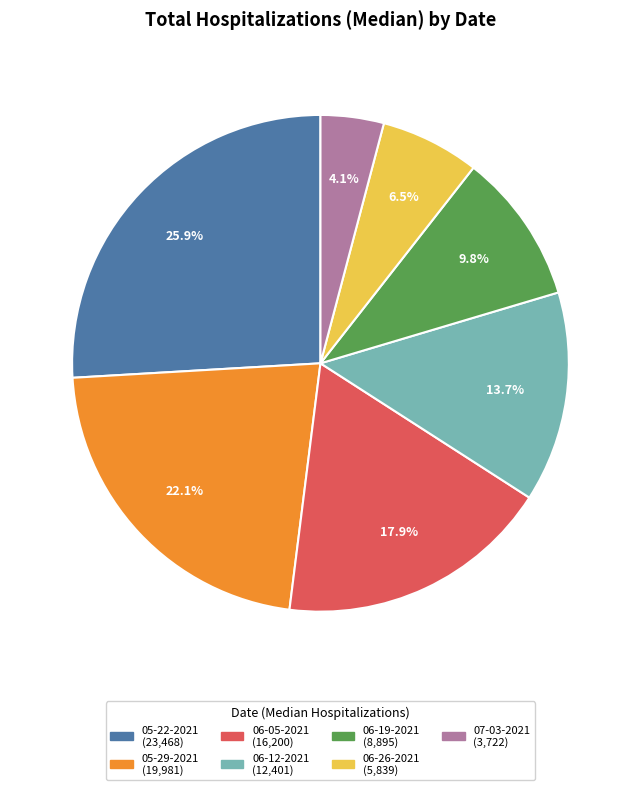

To the nearest percent, what is the difference between the 05-22-2021 and 06-19-2021 slice percentages?

16%